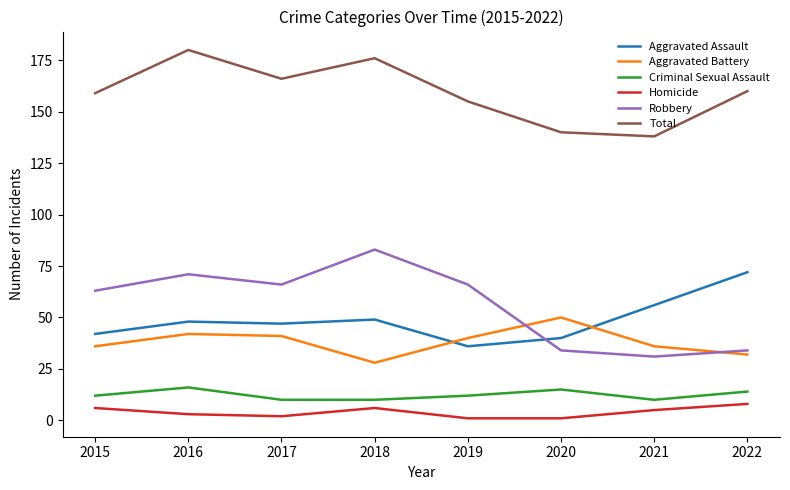

What is the average value of the Total series?

159